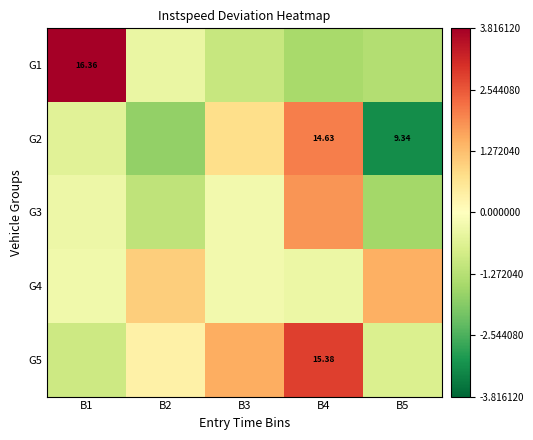

Count the number of data series in this chart.

5